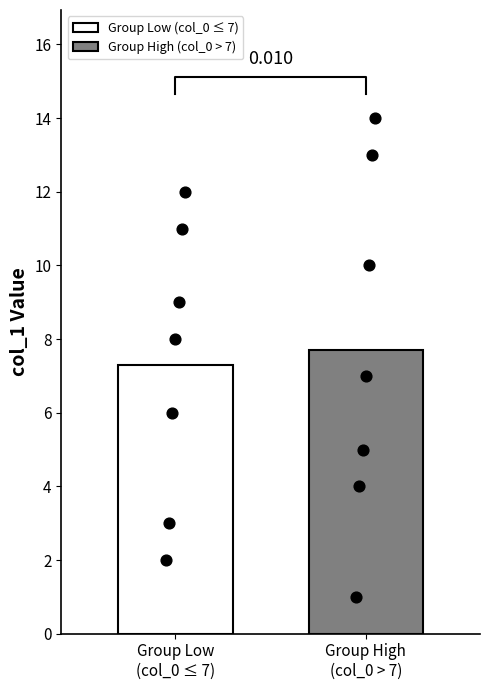

Which has a higher value, 5 or 8?

8